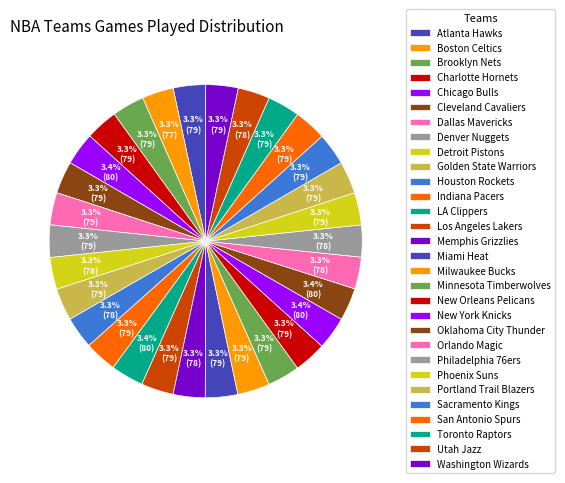

Which slice is the largest?

Chicago Bulls